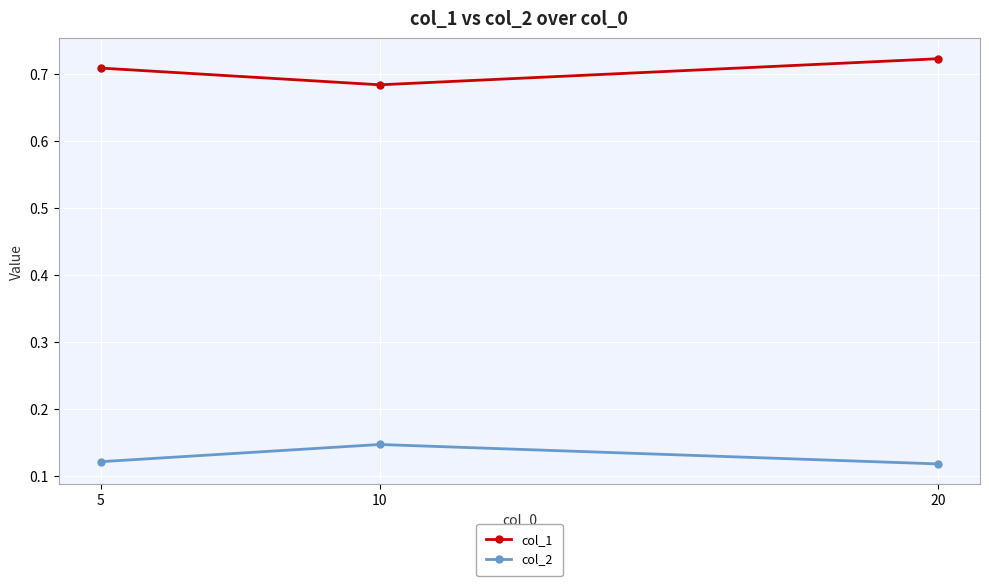

What is the difference between the highest and lowest values at 20?

0.6